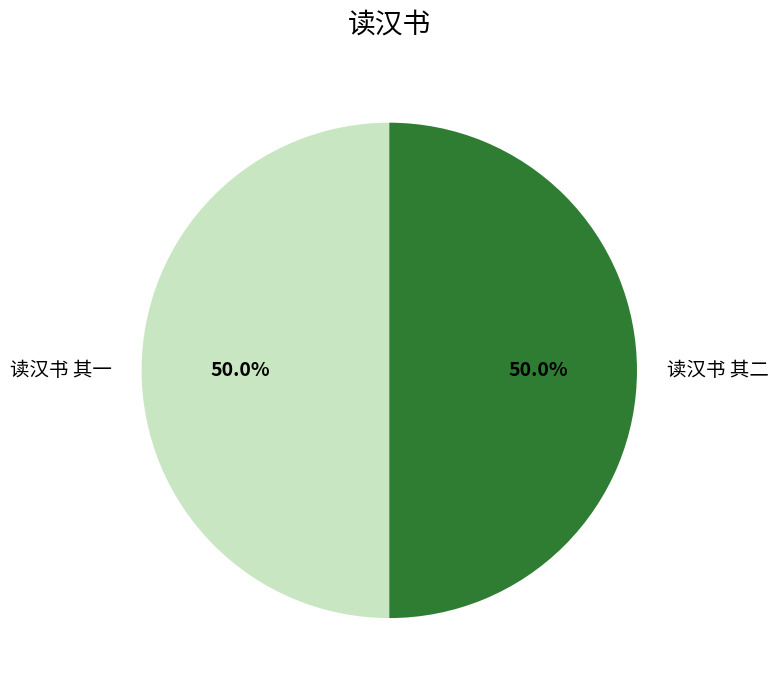

What portion of the pie excludes 读汉书 其二?

50.0%